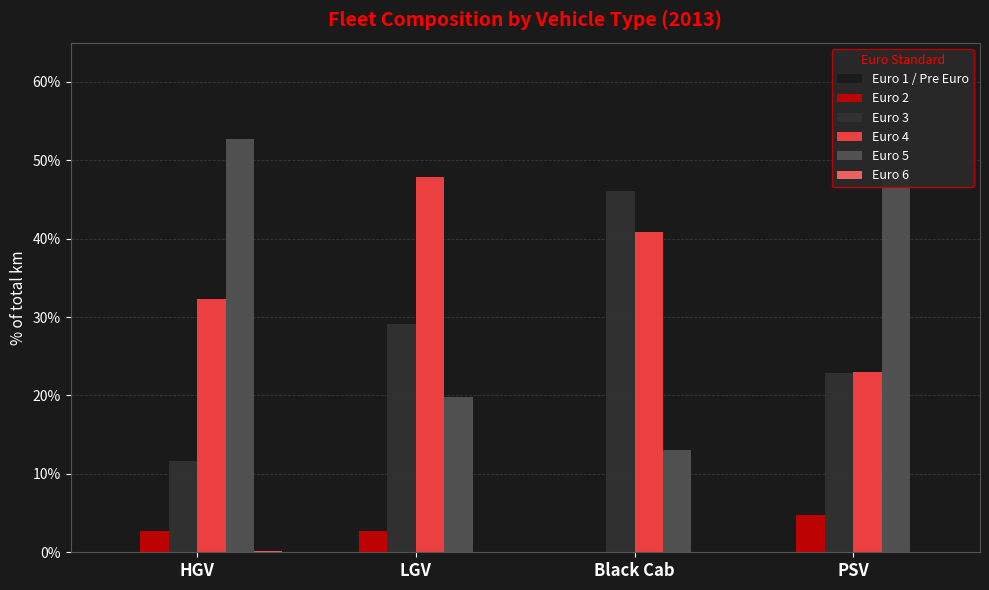

Which category has the lowest value across all series?

Black Cab